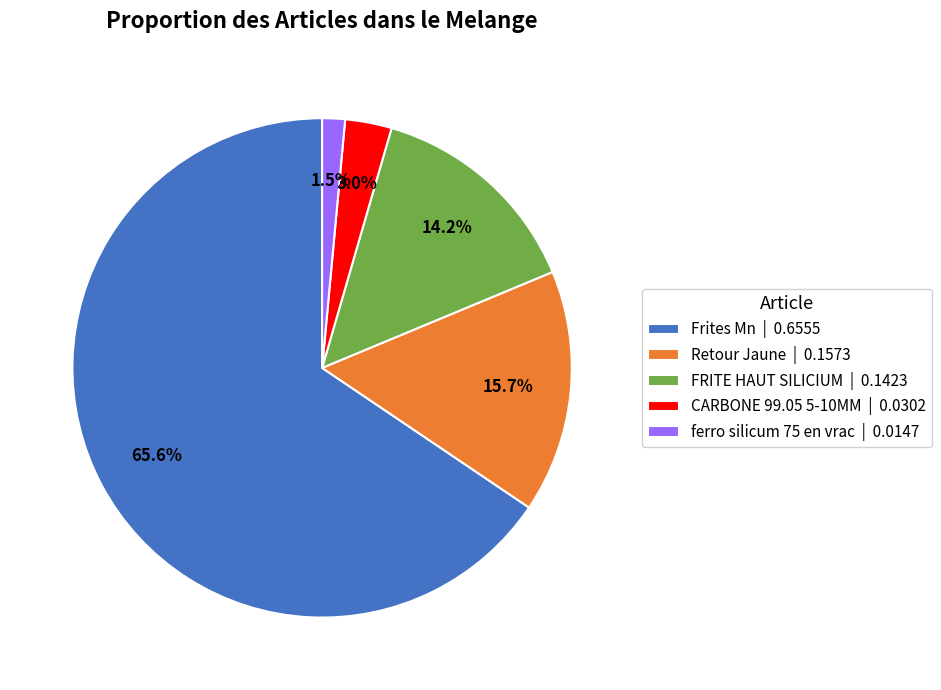

What portion of the pie excludes FRITE HAUT SILICIUM?

85.8%